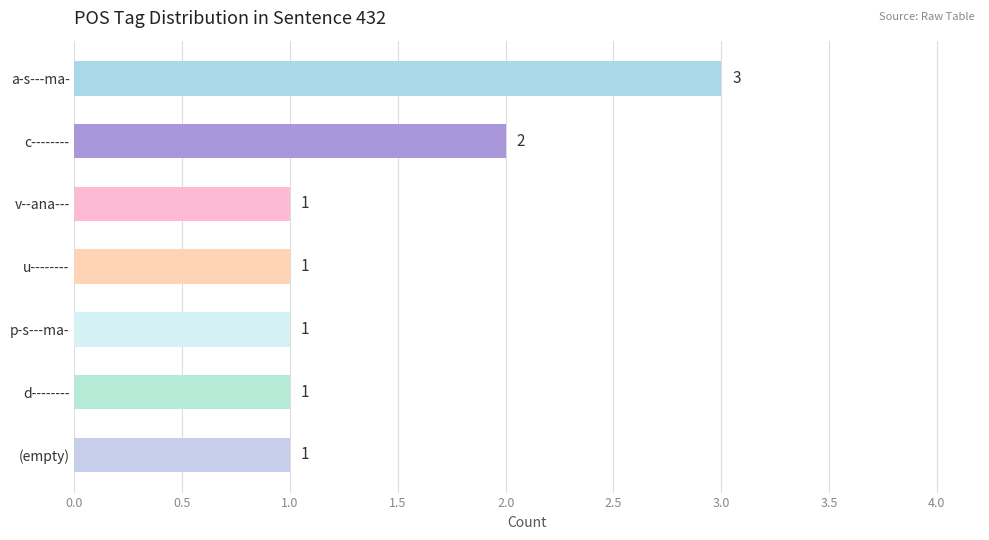

Approximately how many times larger is the value at c-------- compared to d--------?

2.0